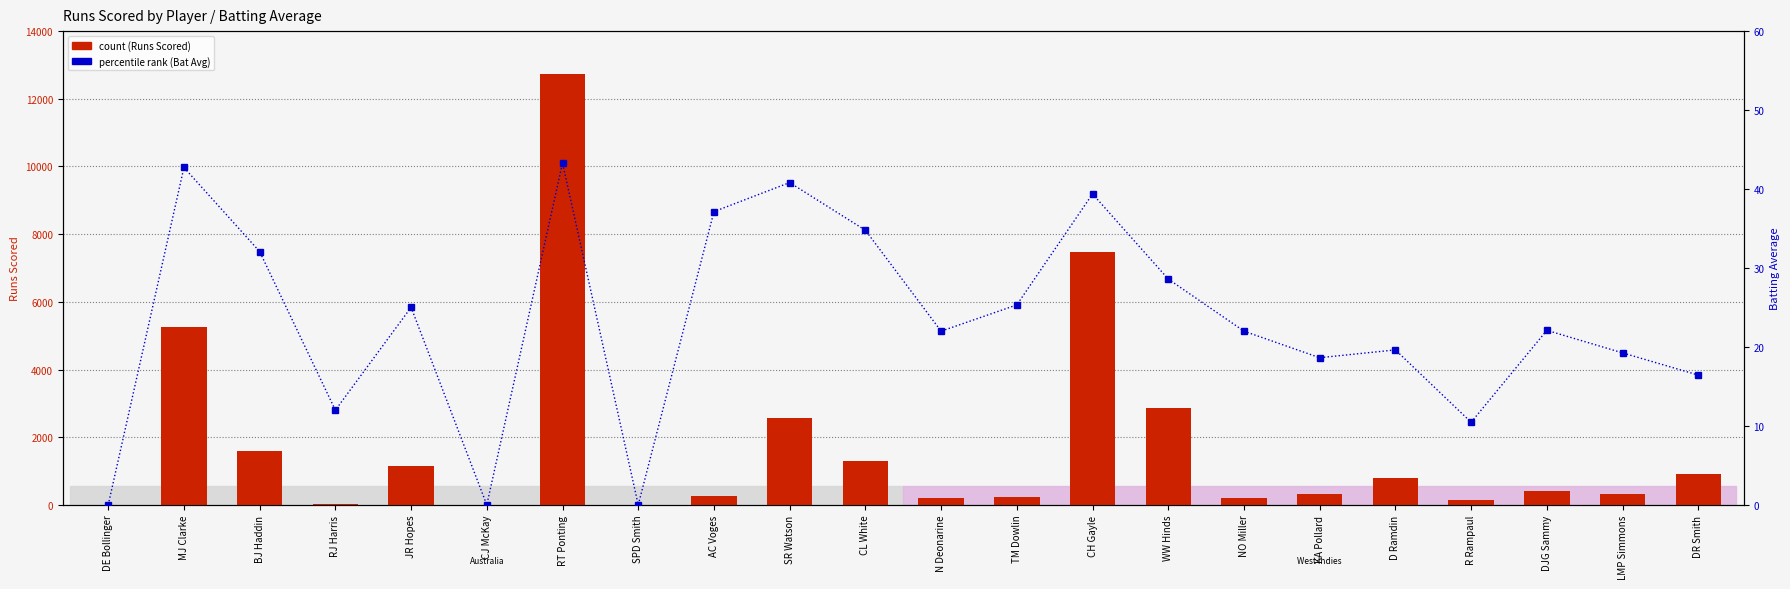

The value of percentile rank within the sample at NO Miller is 22.0. True or false?

True